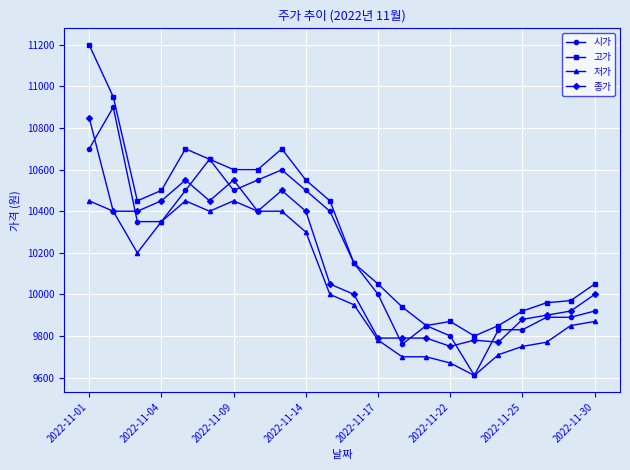

Which series has the largest range (max minus min)?

고가